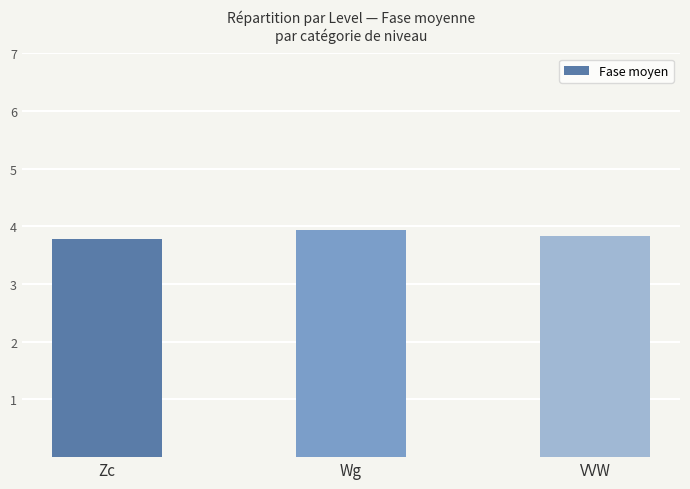

Which label corresponds to the largest value in the chart?

Wg